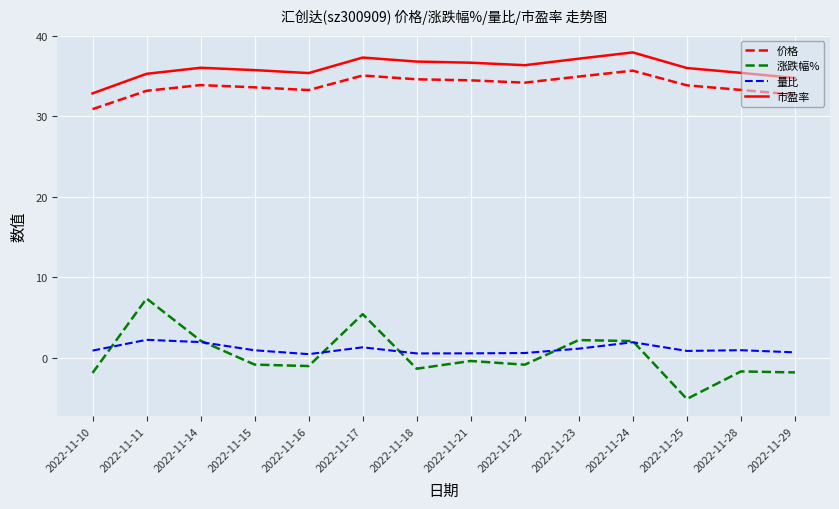

Is it true that 涨跌幅% equals -0.4 at 2022-11-21?

True